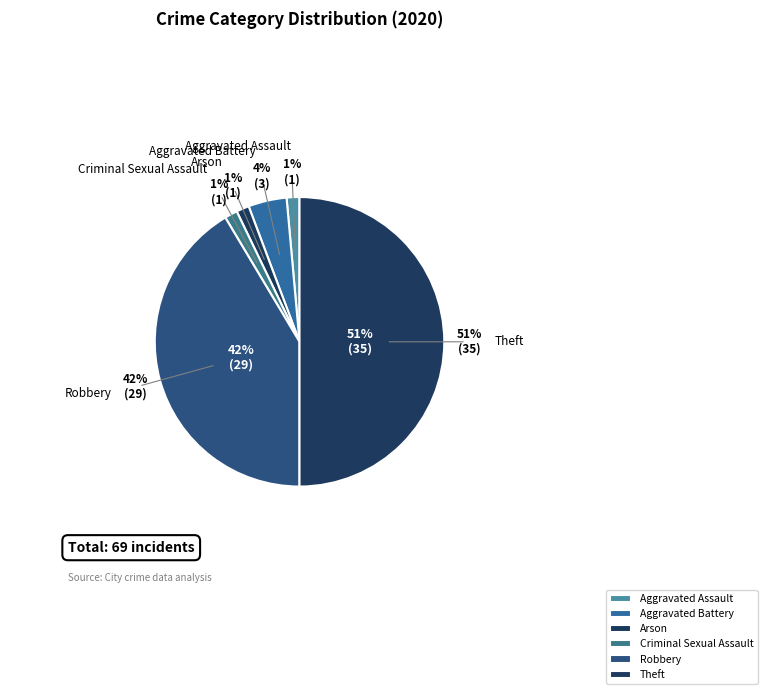

Approximately how many times larger is the value at Arson compared to Aggravated Assault?

1.0